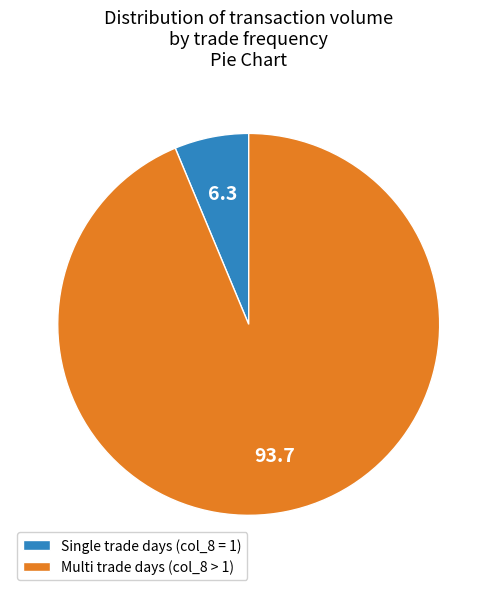

Is it true that Multi trade days (col_8 > 1) is 88% of the pie?

False